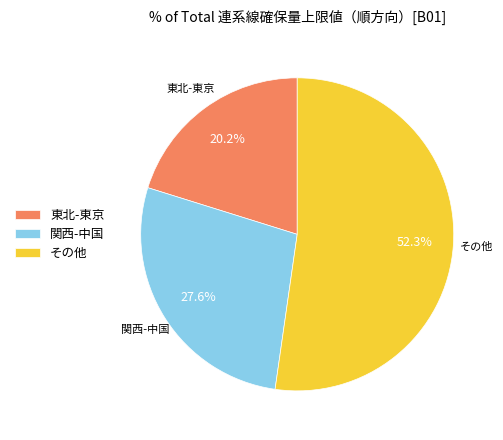

Between その他 and 東北-東京, which is larger?

その他